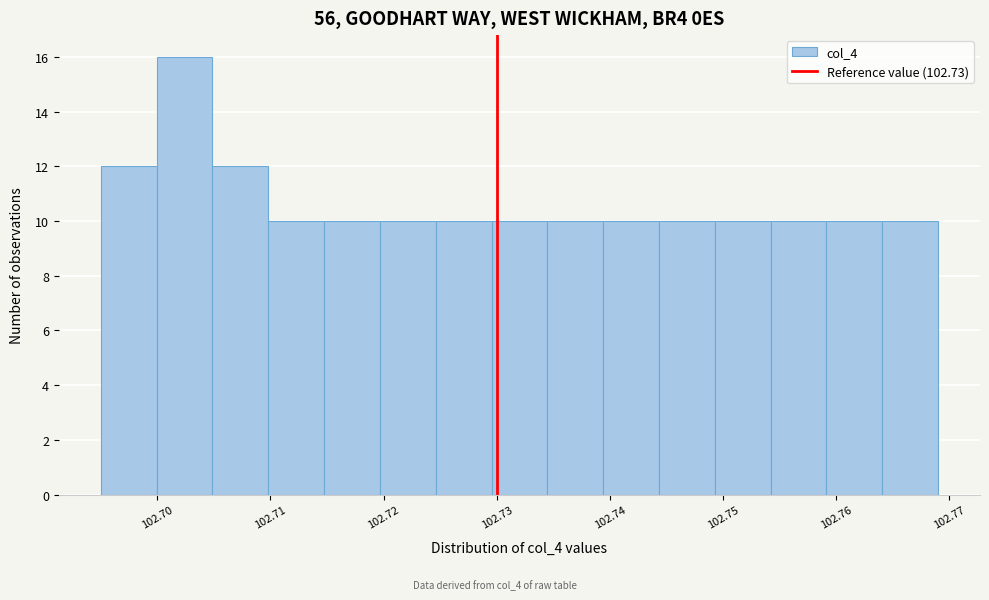

How tall is the bar that spans 102.700 to 102.705 on the x-axis? Neither the bar edges nor the heights are printed on the chart, so give them approximately, as read against the axes.

16